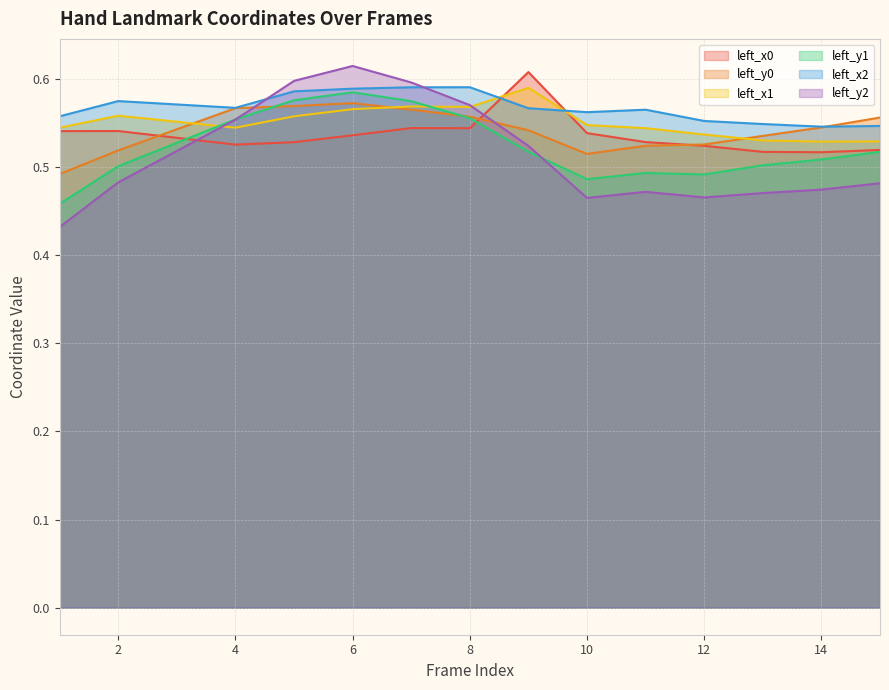

What value does the left_y1 series have at 10?

0.5